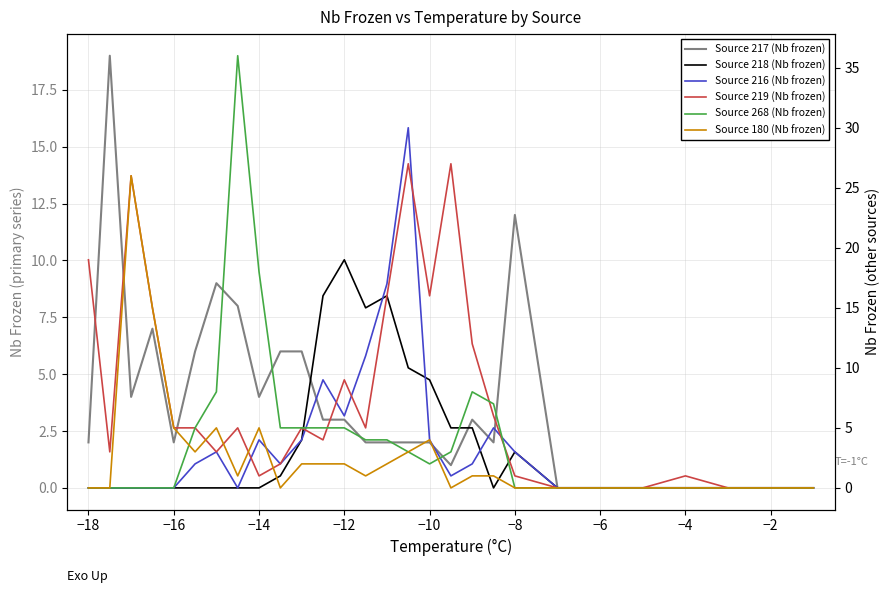

True or false: Source 180 (Nb frozen) has a value of 0 at −8.

True